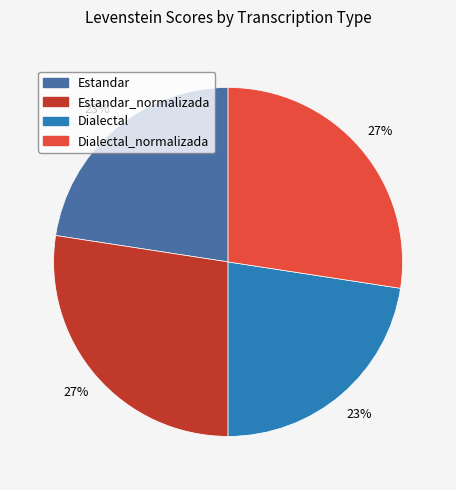

How many slices are in this pie chart?

4